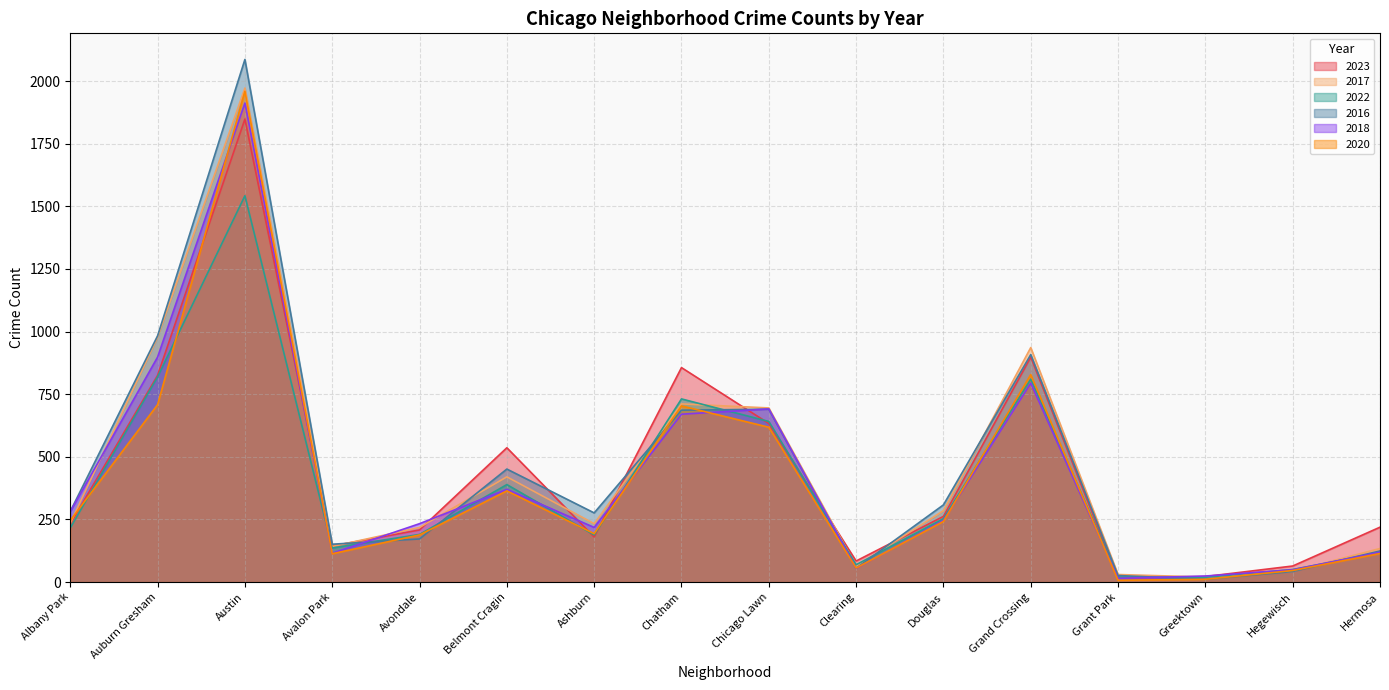

What position from the left is Ashburn?

7